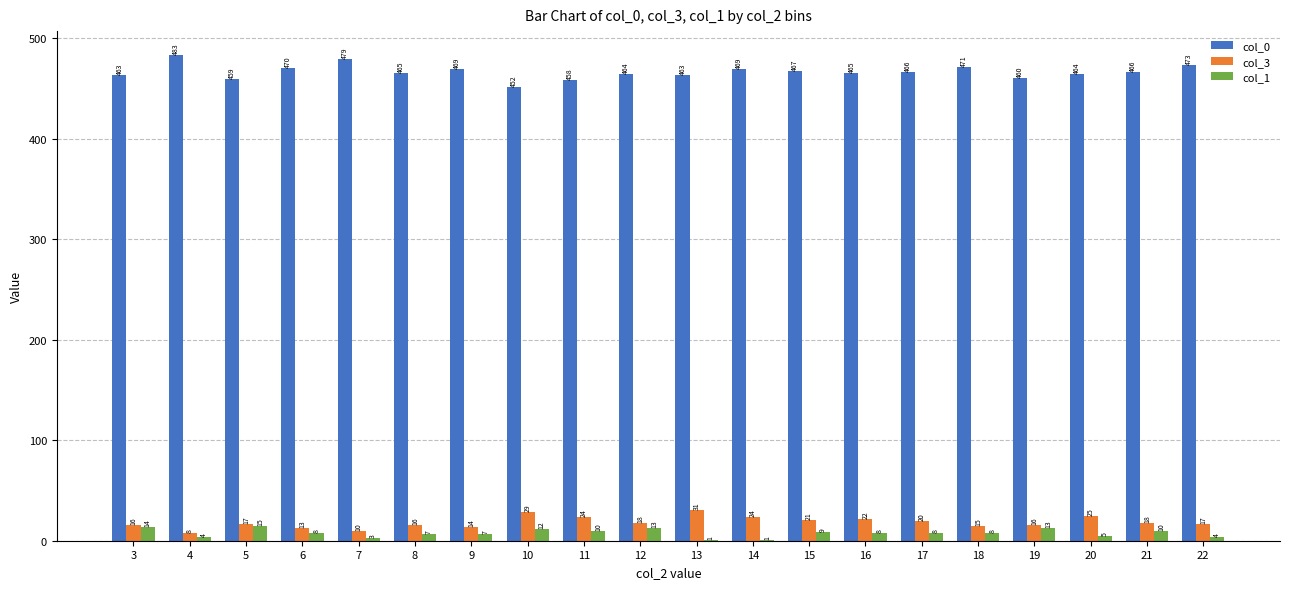

Which label corresponds to the largest value in the chart?

4